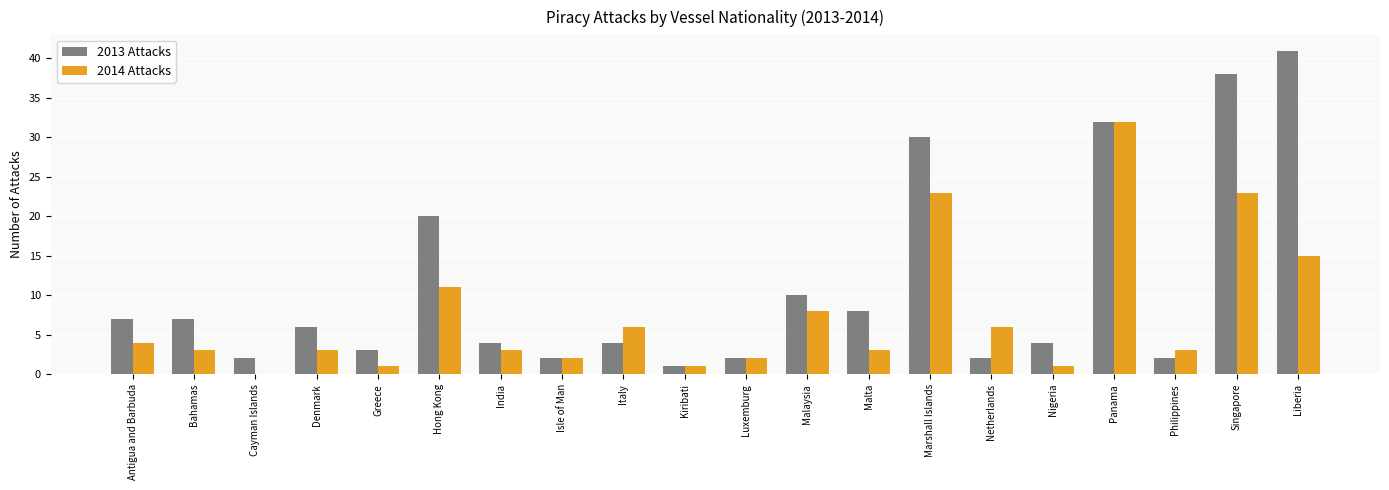

What is the sum of all 2014 Attacks values?

150